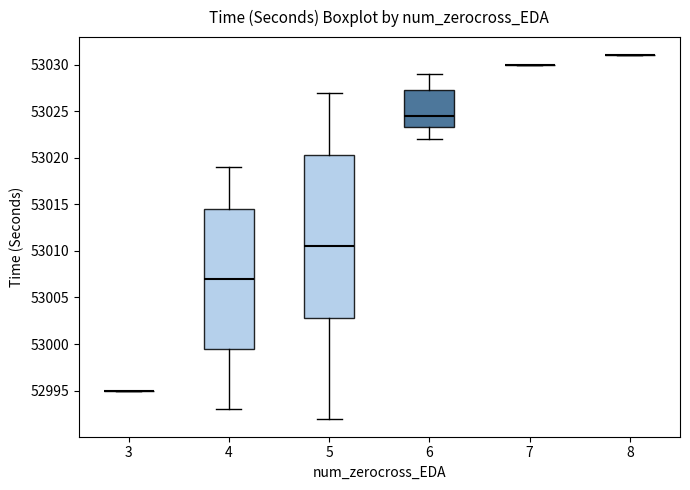

Which box is the tallest, from its lower edge to its upper edge?

5